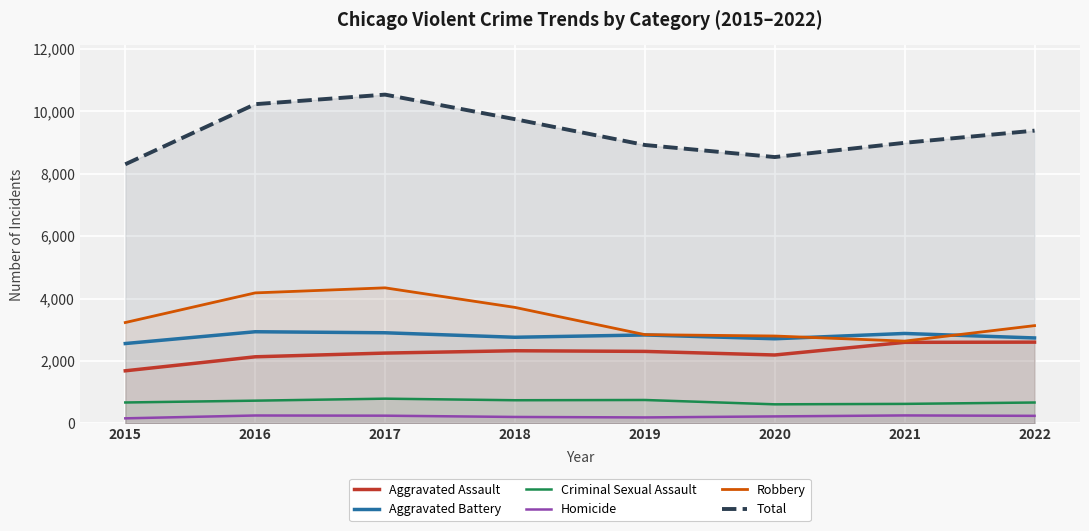

What are all the series names shown in the legend?

Aggravated Assault, Aggravated Battery, Criminal Sexual Assault, Homicide, Robbery, Total